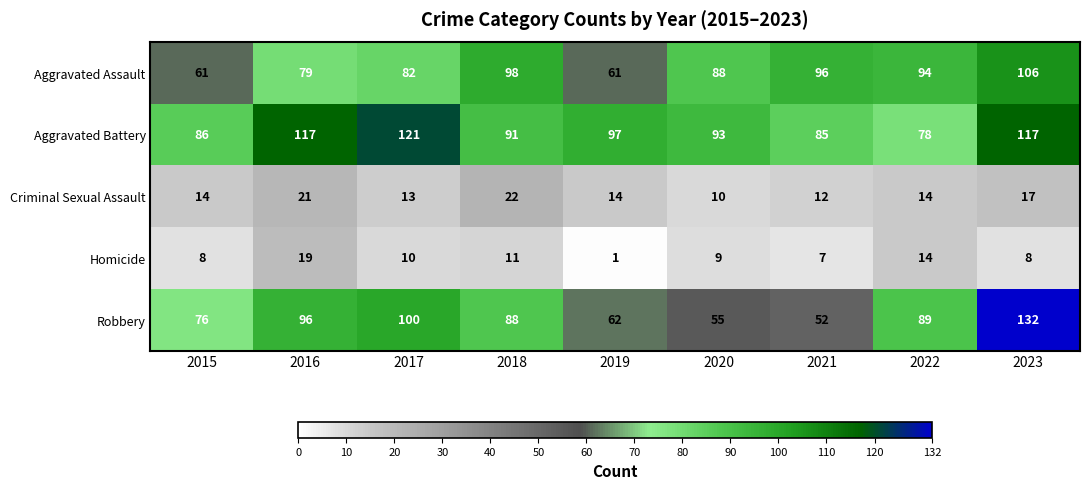

How many data points does each series have?

9